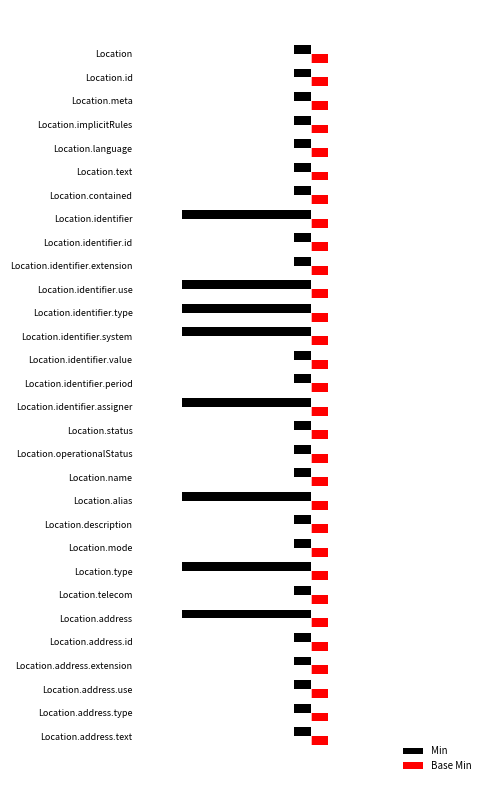

What are all the series names shown in the legend?

Min, Base Min